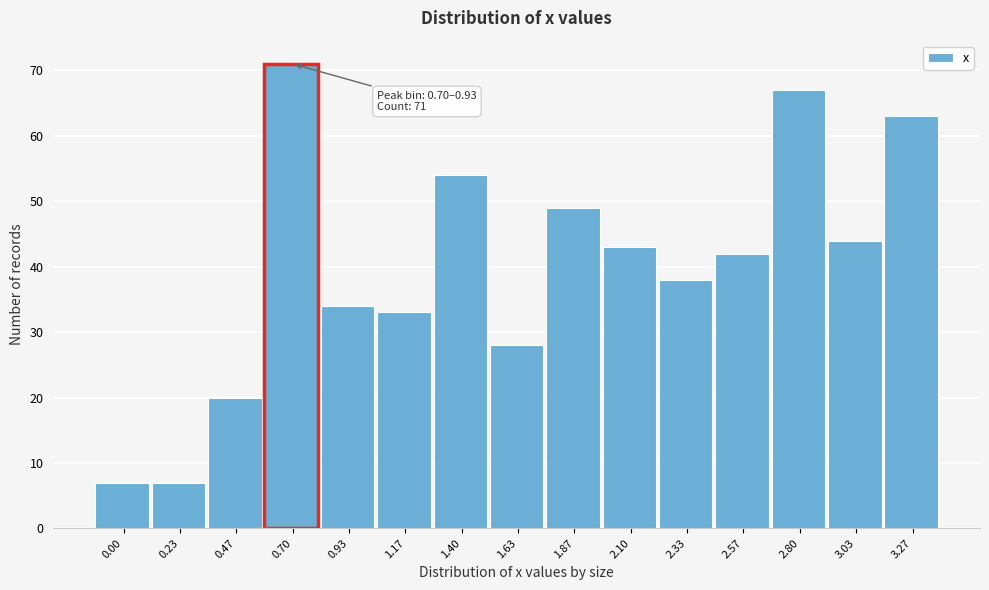

Reading left to right, transcribe all the data shown in this chart.

0.00=7	0.23=7	0.47=20	0.70=71	0.93=34	1.17=33	1.40=54	1.63=28	1.87=49	2.10=43	2.33=38	2.57=42	2.80=67	3.03=44	3.27=63